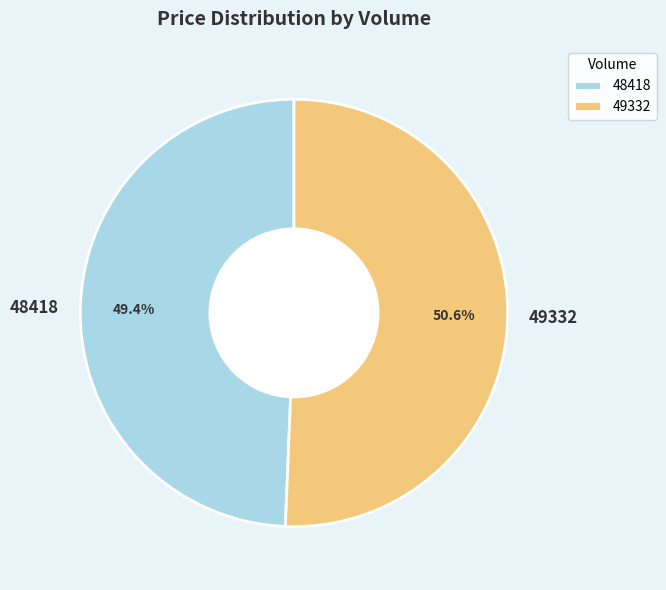

To the nearest percent, what is the difference between the 49332 and 48418 slice percentages?

1%